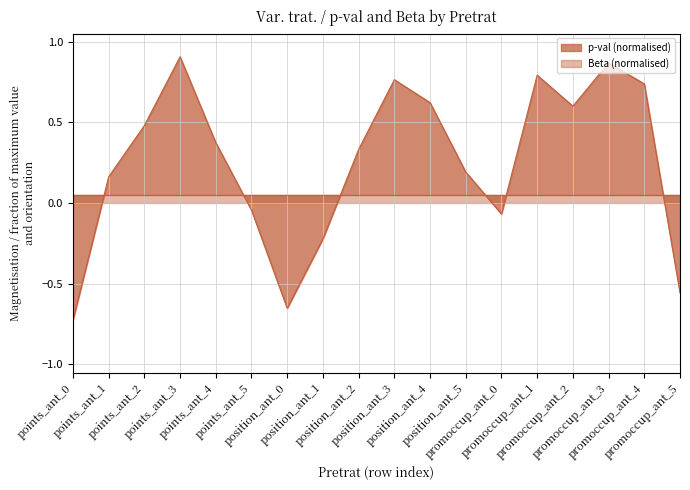

How many values are above zero?

12